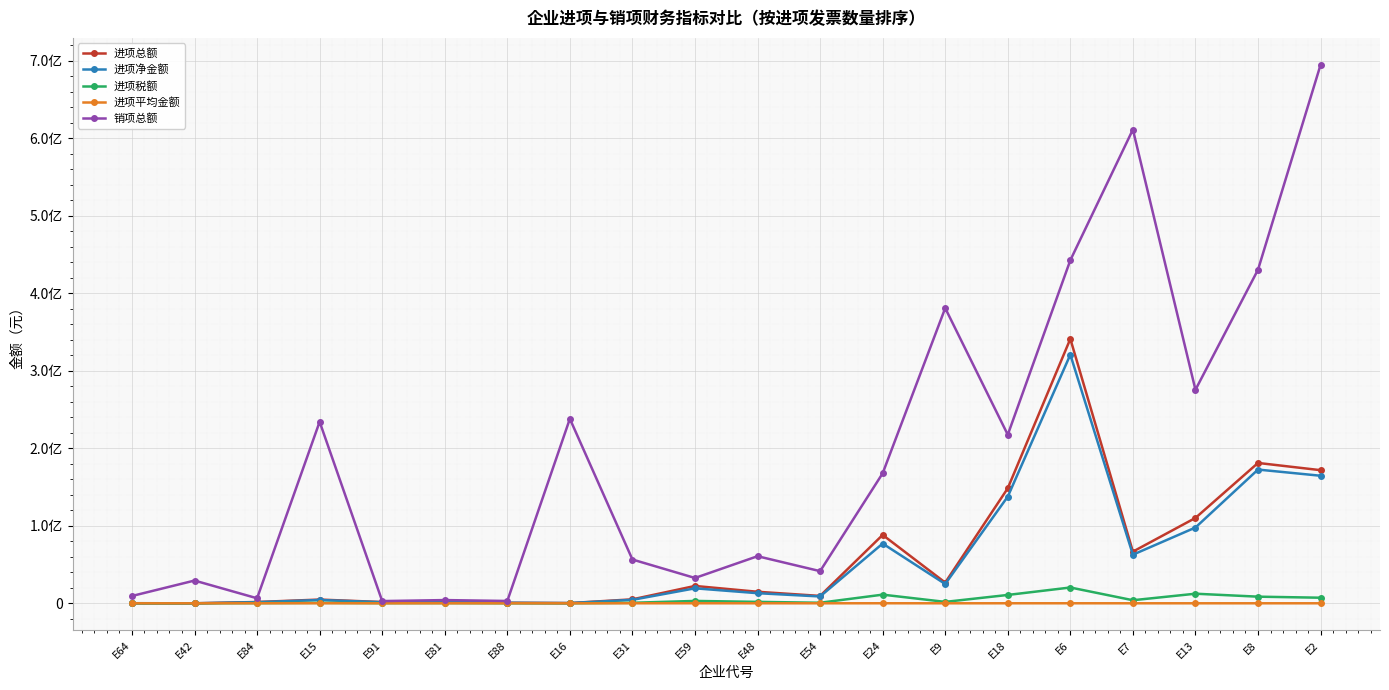

What are all the series names shown in the legend?

进项总额, 进项净金额, 进项税额, 进项平均金额, 销项总额